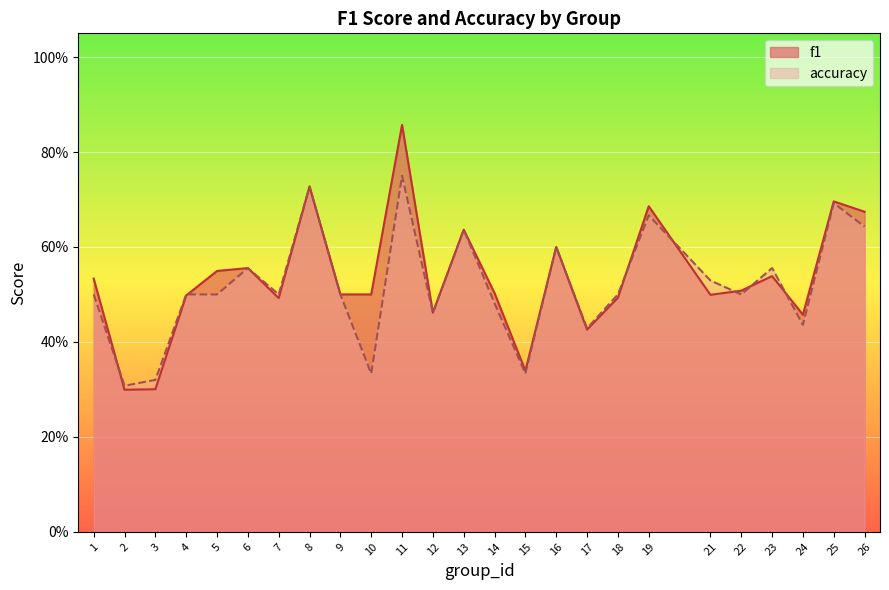

At which label is f1 closest to 0?

2